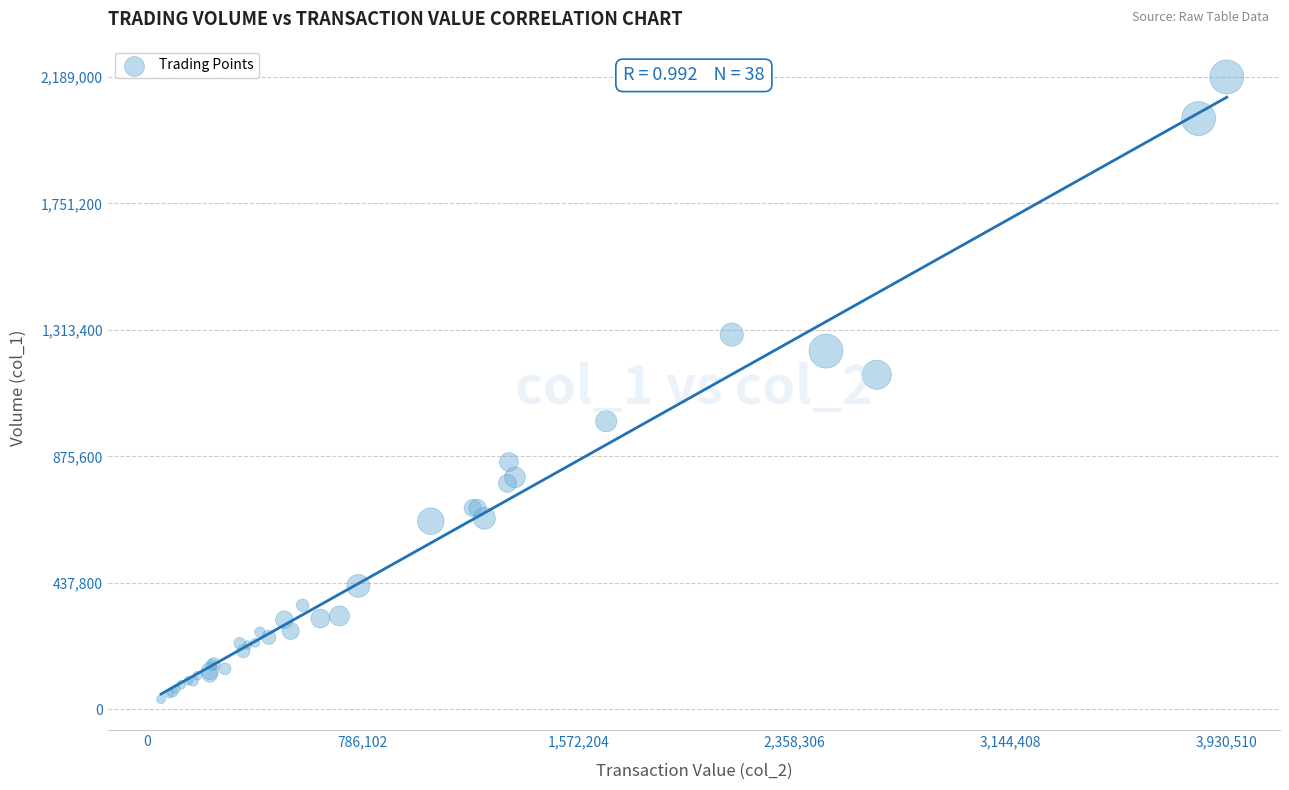

What Y value in the scatter plot is closest to 1112000?

1158000